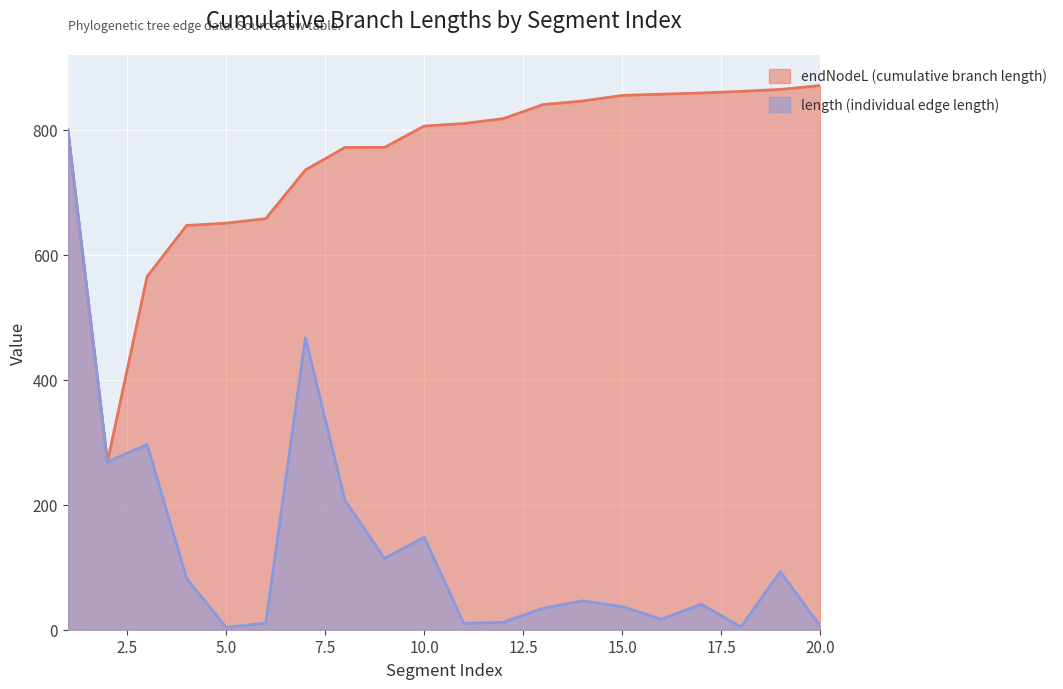

Reading left to right, what are all the values shown in this chart?

endNodeL: 799.9	268.6	565.0	646.9	650.6	657.8	735.7	771.7	771.8	806.0	810.0	817.9	840.2	846.0	854.9	857.0	858.9	861.4	864.6	870.8
length: 799.9	268.6	296.5	81.9	3.7	10.9	467.1	206.7	114.1	148.2	10.1	11.9	34.3	46.2	37.1	16.8	41.0	4.4	92.8	6.2